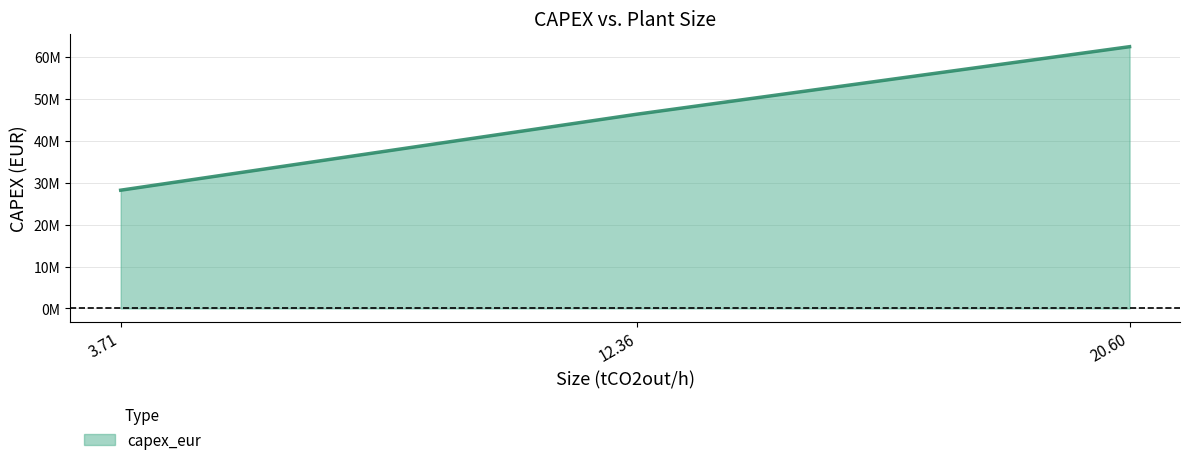

What is the difference between the maximum and minimum values?

34240000.0